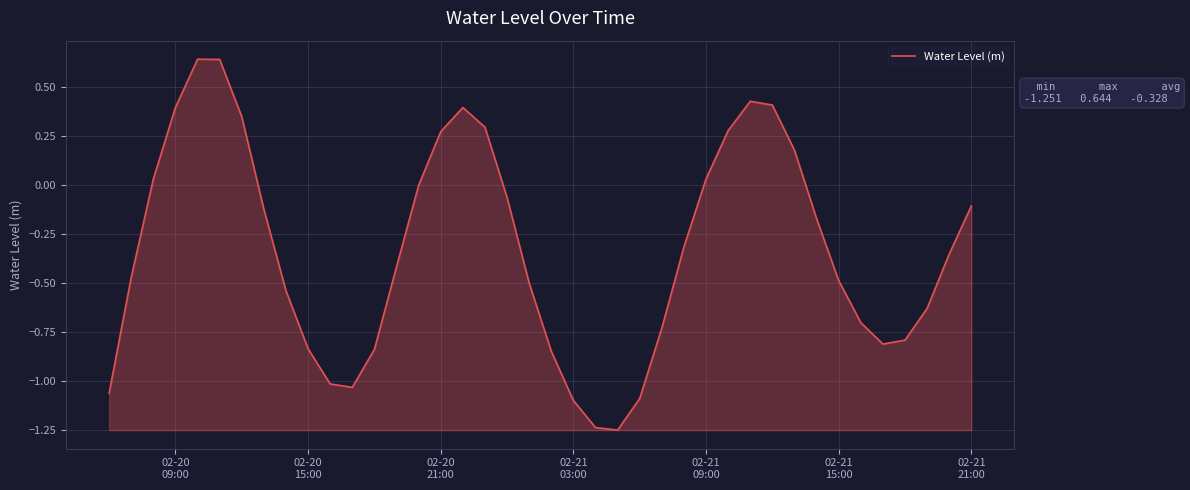

True or false: the data has more than 2 interior local peaks.

True